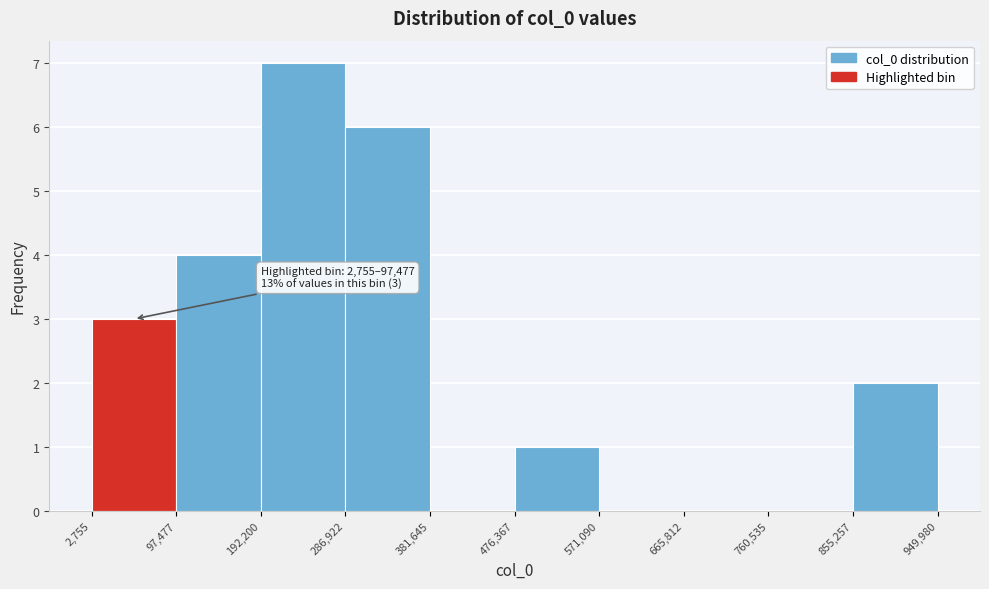

Over which range of the x-axis is the bar tallest?

192,200 to 286,922